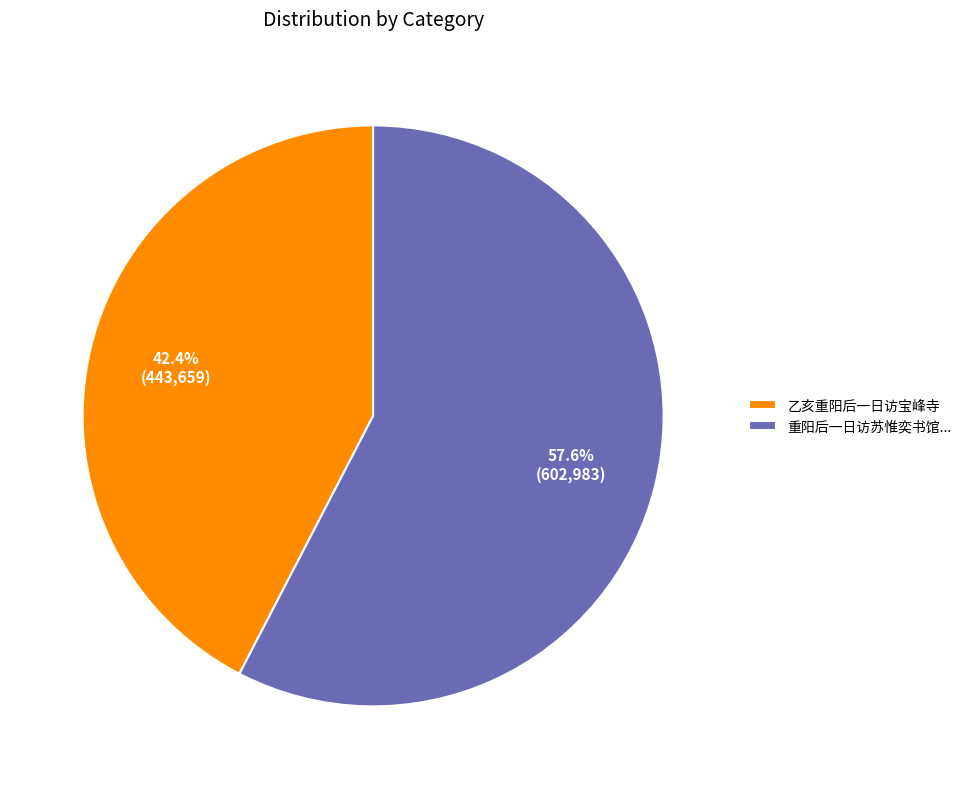

Approximately how many times larger is the value at 重阳后一日访苏惟奕书馆... compared to 乙亥重阳后一日访宝峰寺?

1.4